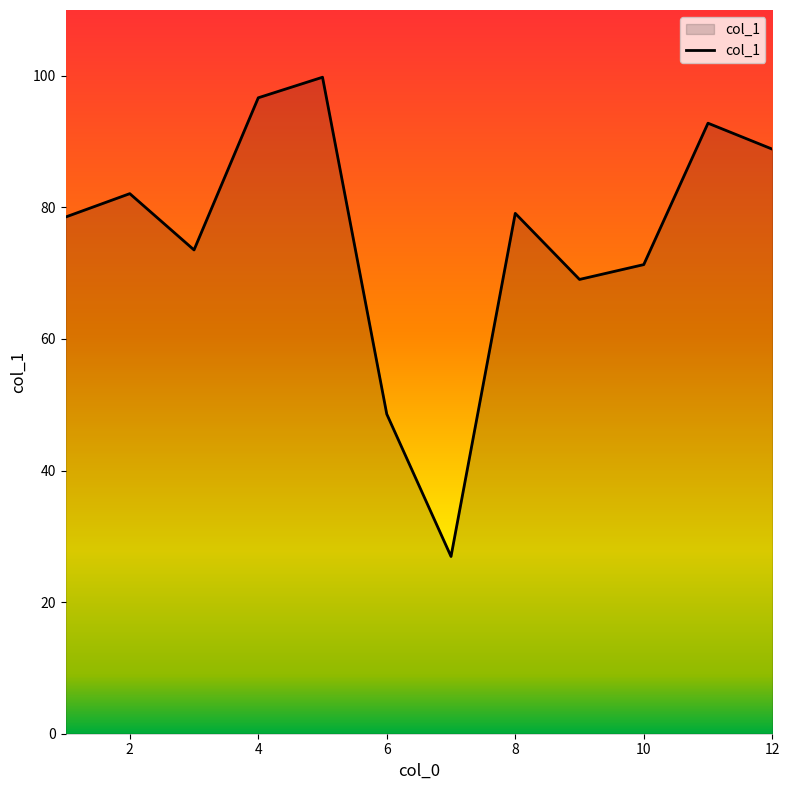

What is the greatest value displayed?

99.8